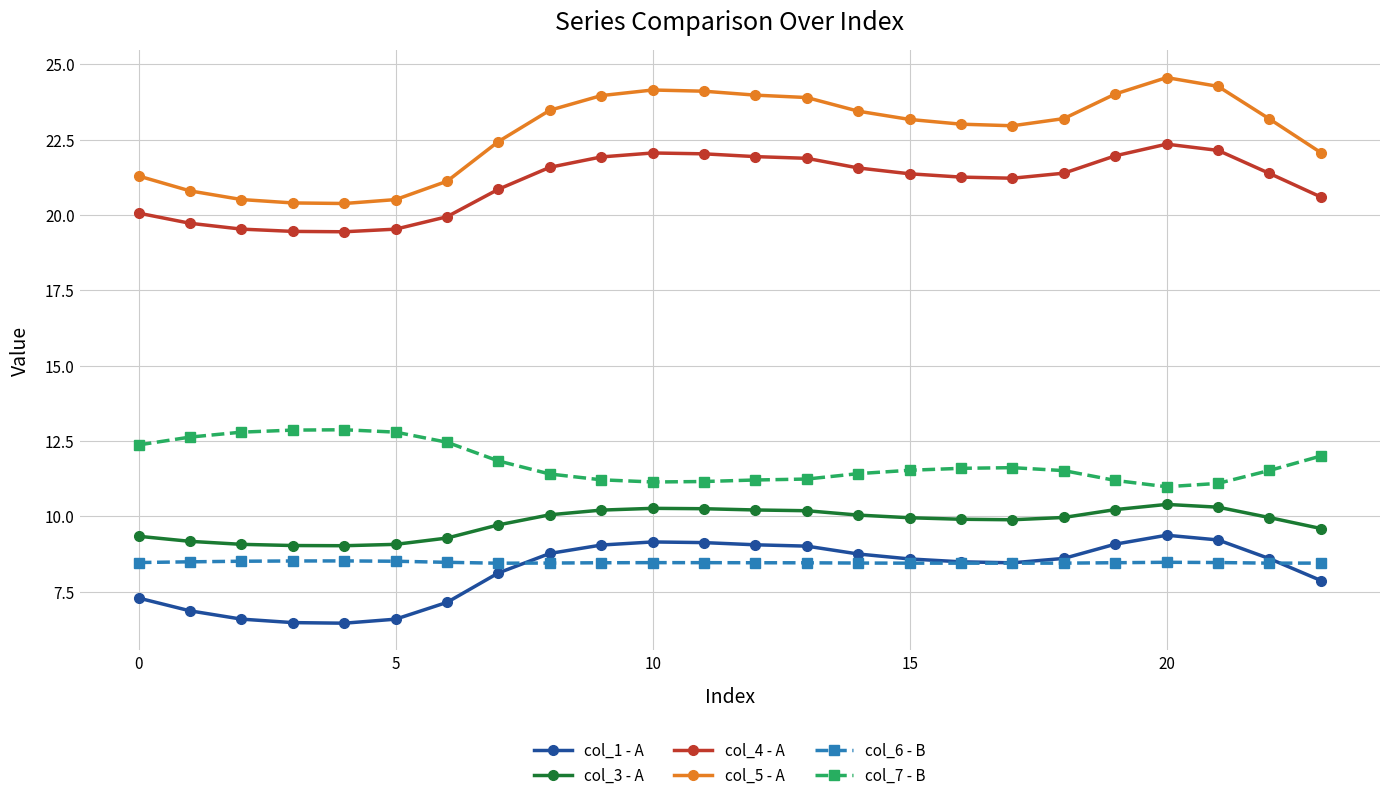

What is the maximum value for col_1 - A?

9.4